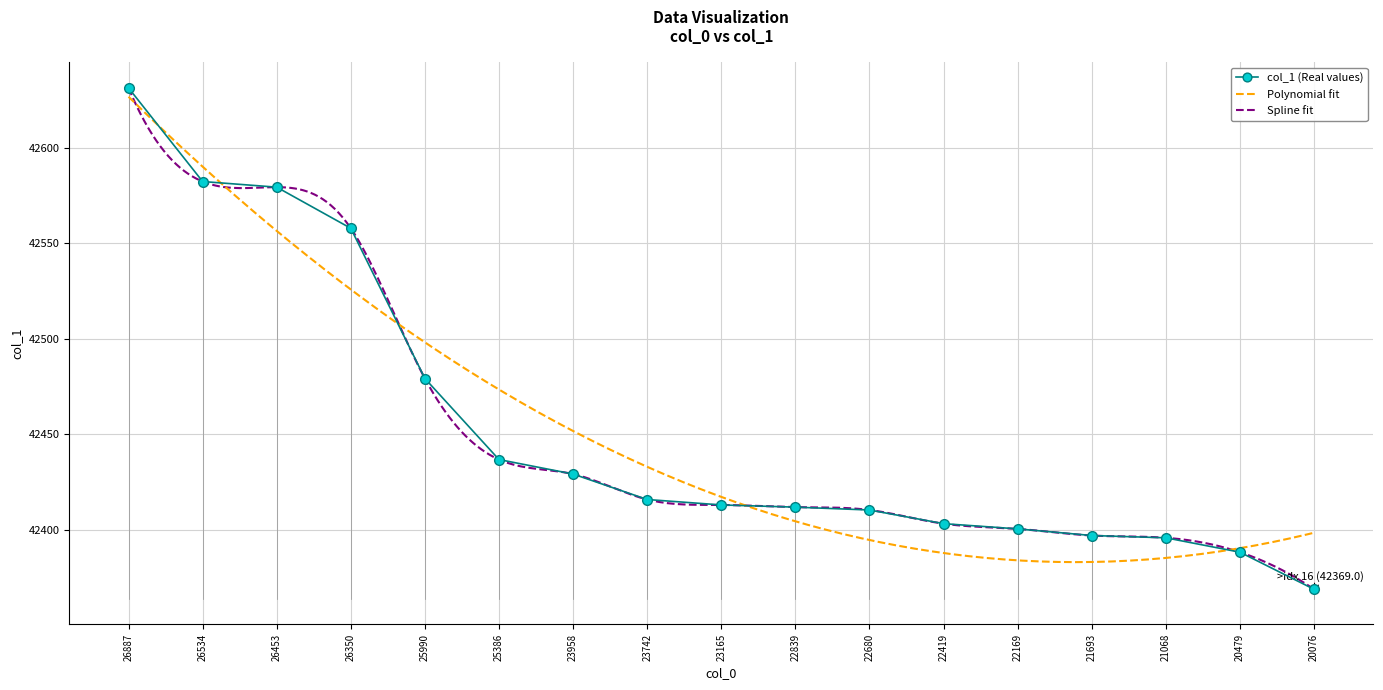

List the labels in order of value, largest first.

26887, 26534, 26453, 26350, 25990, 25386, 23958, 23742, 23165, 22839, 22680, 22419, 22169, 21693, 21068, 20479, 20076